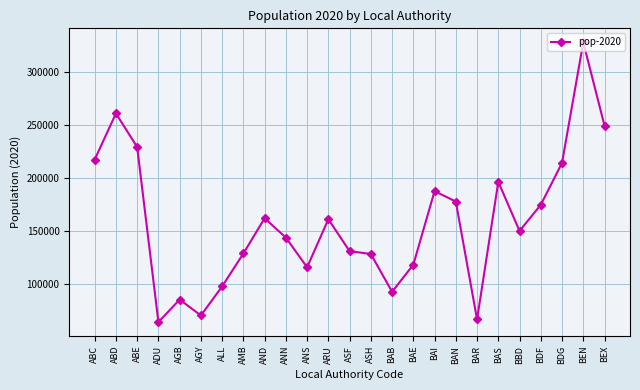

What is the smallest value displayed?

64187